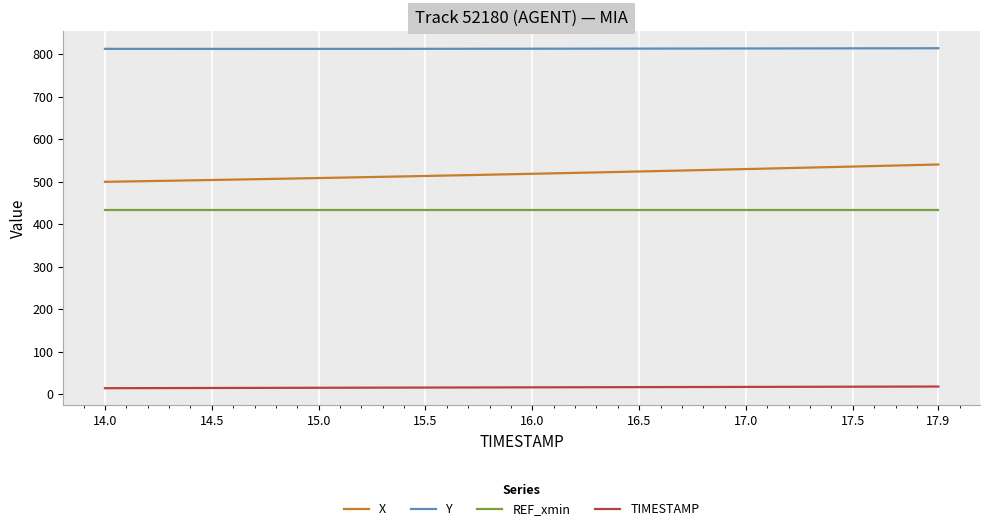

Rank the series by their maximum value, from highest to lowest.

Y, X, REF_xmin, TIMESTAMP